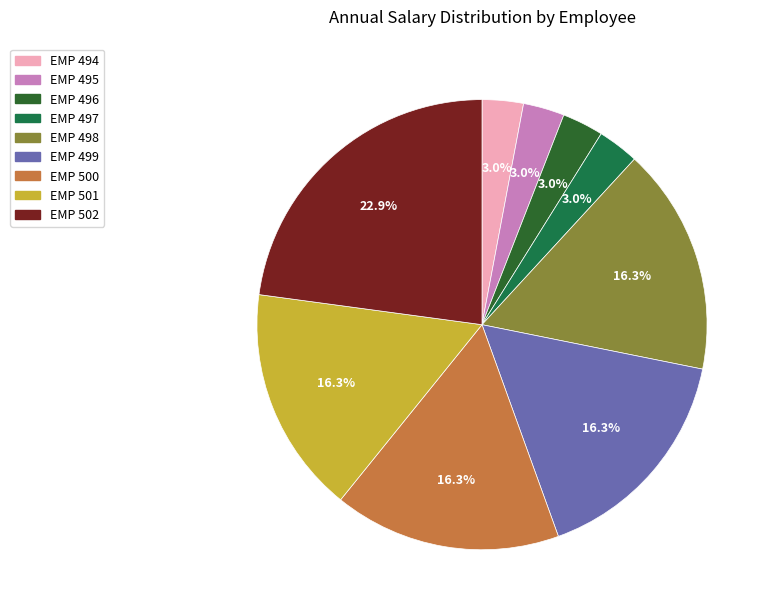

To the nearest percent, what percentage of the pie is EMP 495?

3%